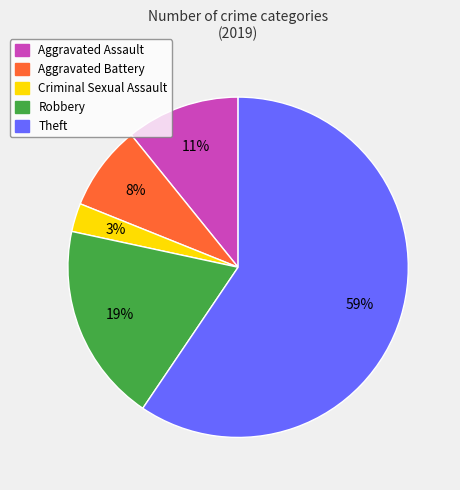

How many segments does this pie chart have?

5